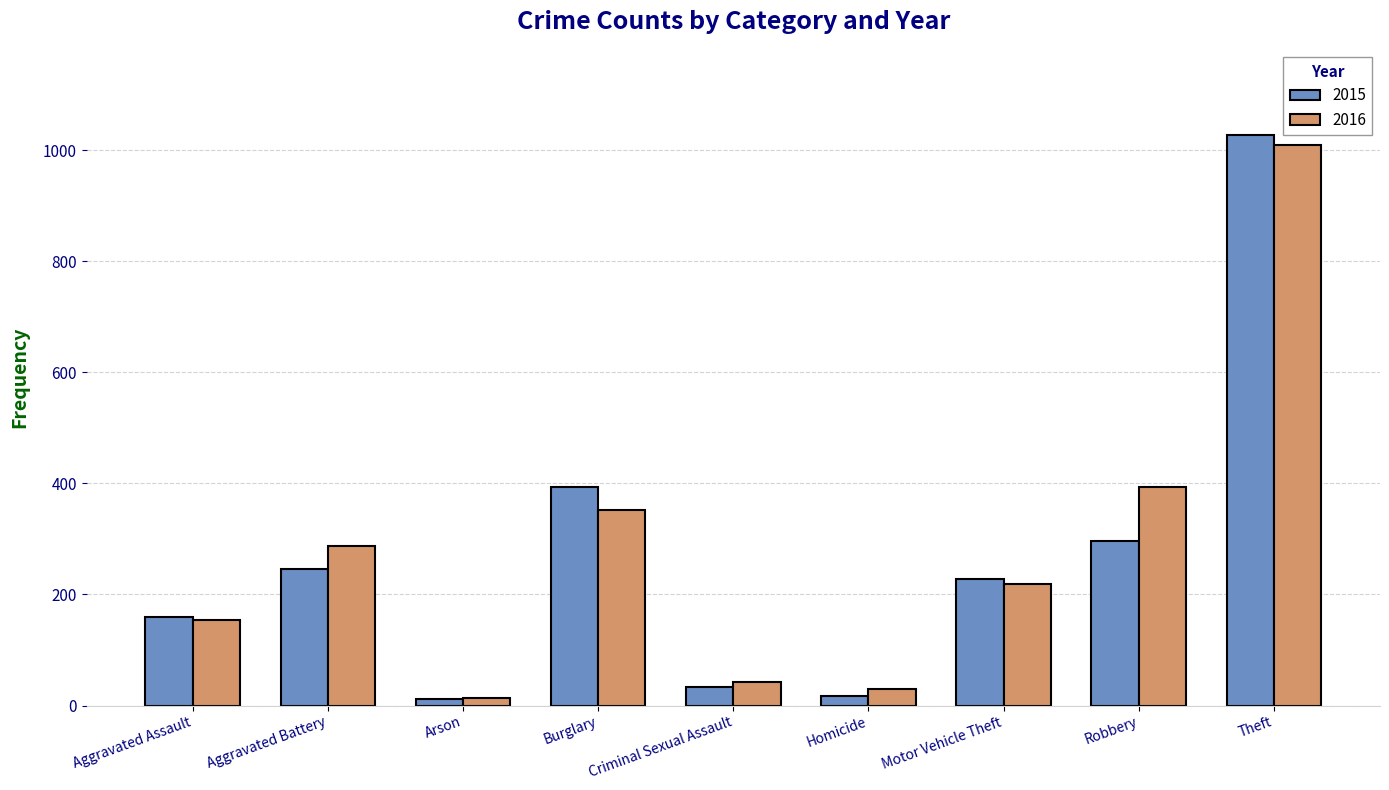

What is the approximate value of 2015 at Homicide?

17